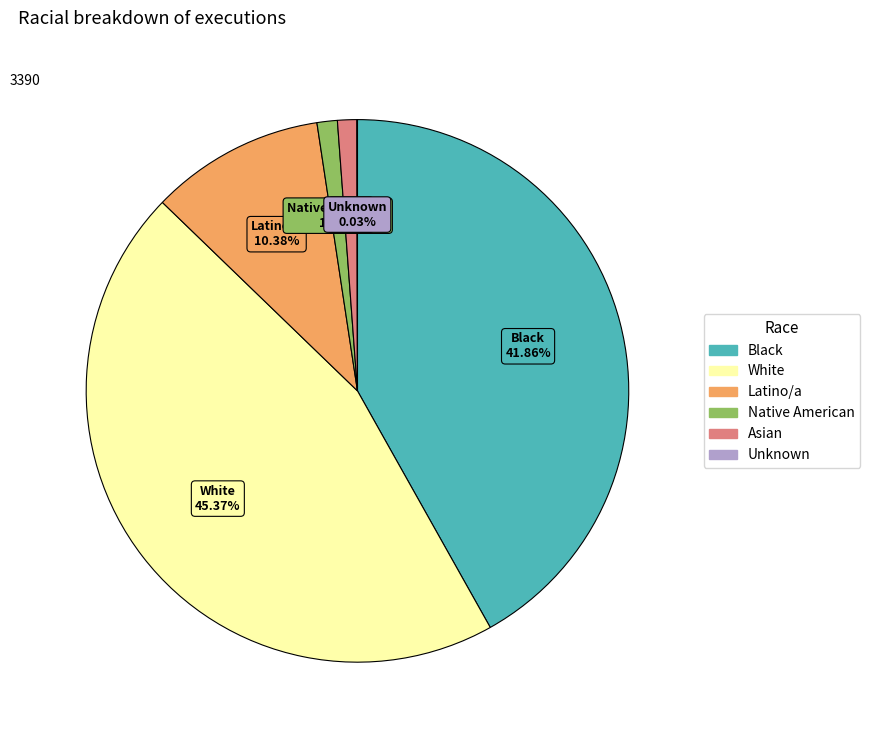

To the nearest percent, what portion does Latino/a represent?

10%